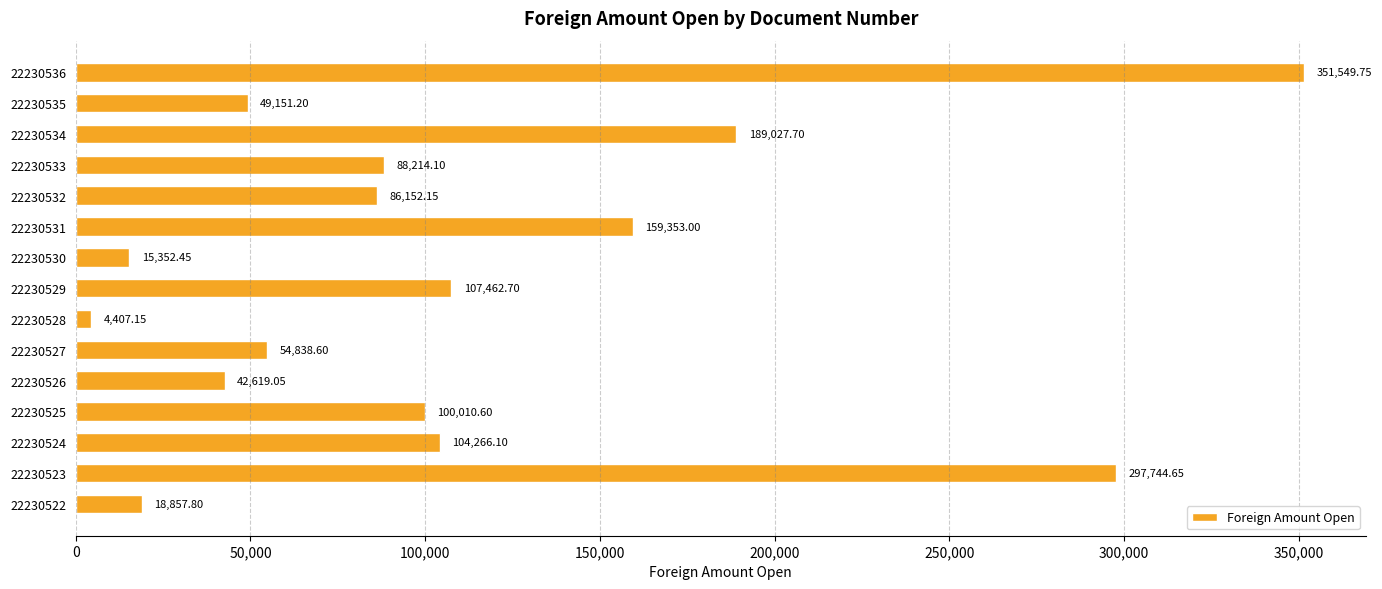

What is the difference between the maximum and second lowest values?

336197.3